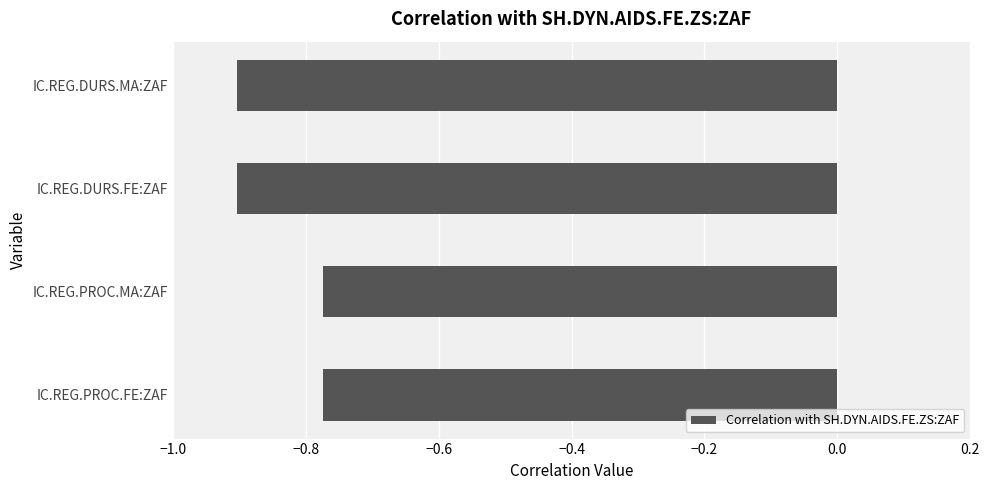

Which has a higher value, IC.REG.PROC.MA:ZAF or IC.REG.DURS.MA:ZAF?

IC.REG.PROC.MA:ZAF